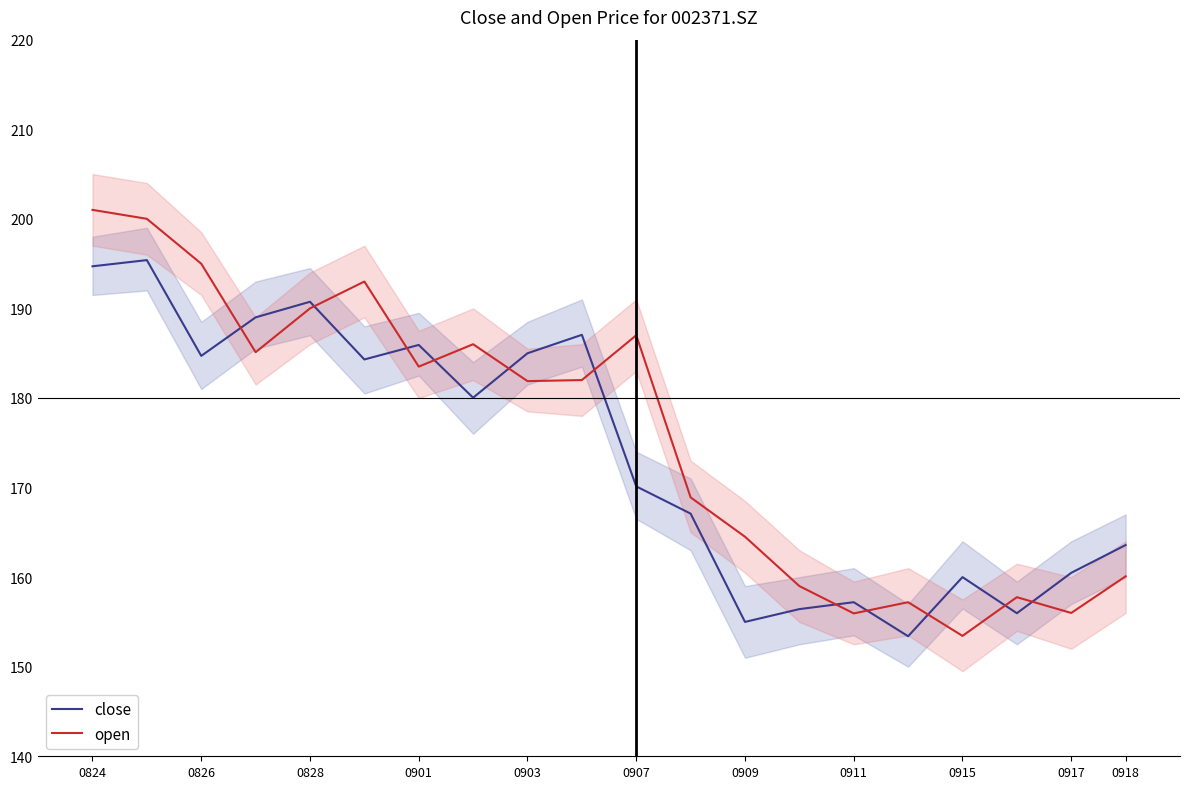

Is the value of open at 0918 greater than the value of close at 0909?

Yes